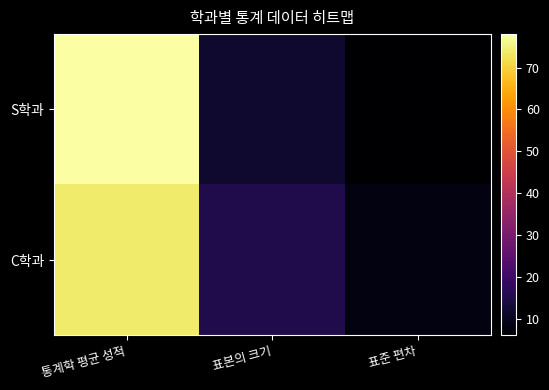

What is the difference between the highest and lowest values at 통계학 평균 성적?

4